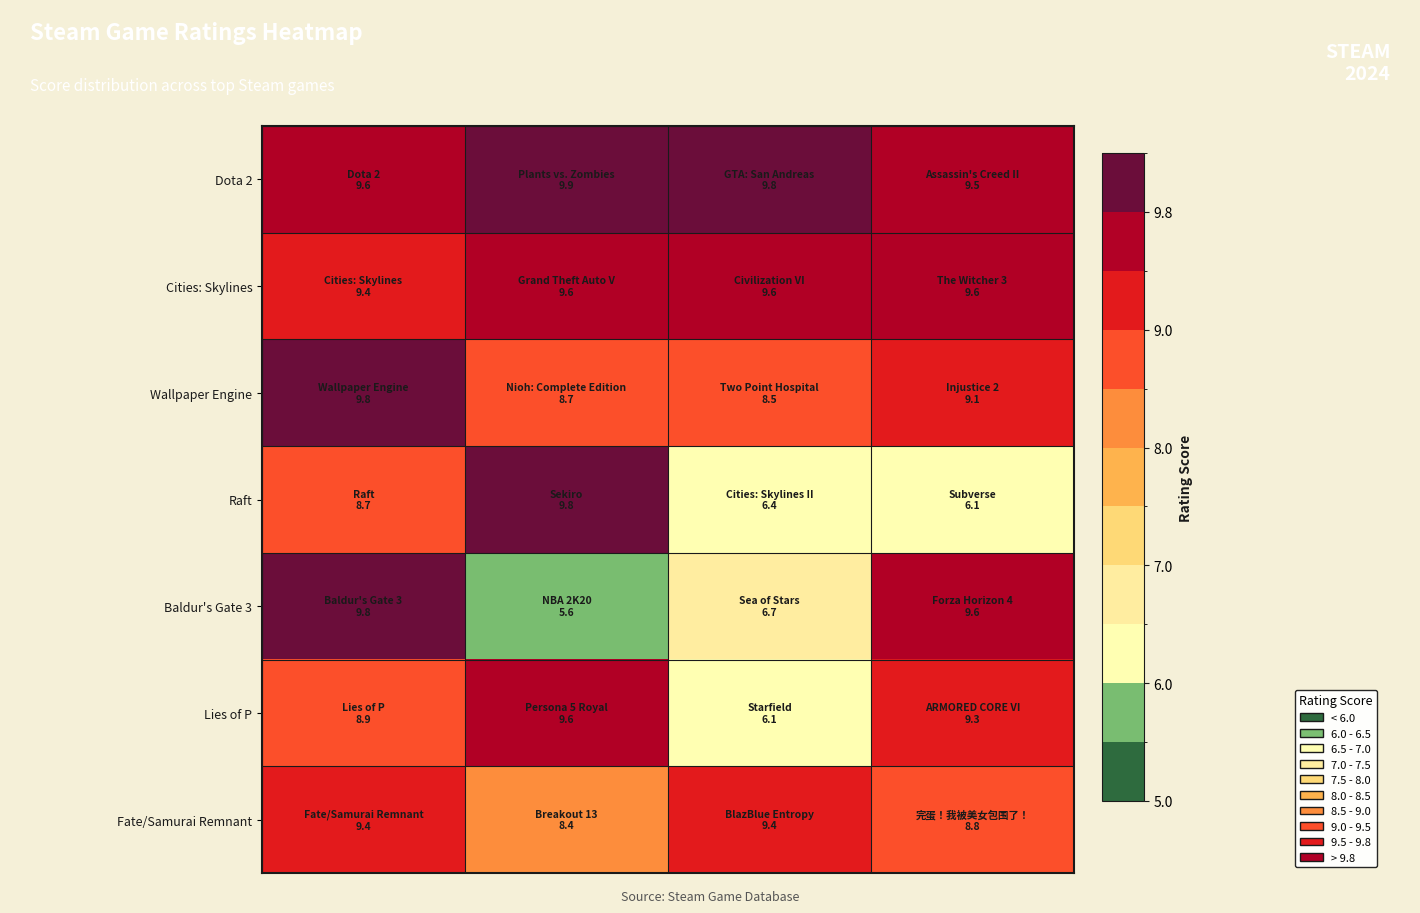

Which series has the largest range (max minus min)?

Baldur's Gate 3